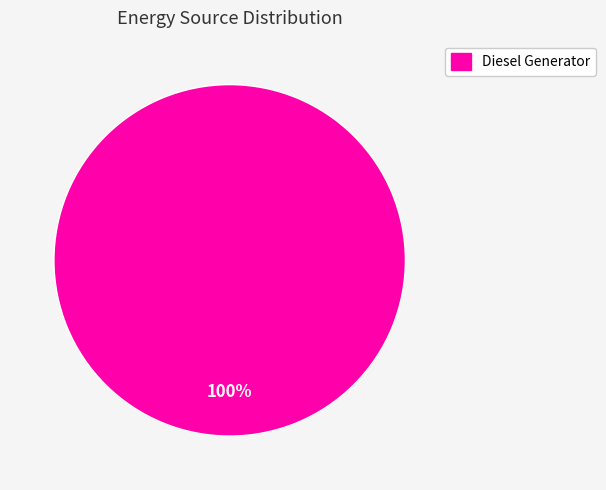

Count the number of slices in the pie.

1